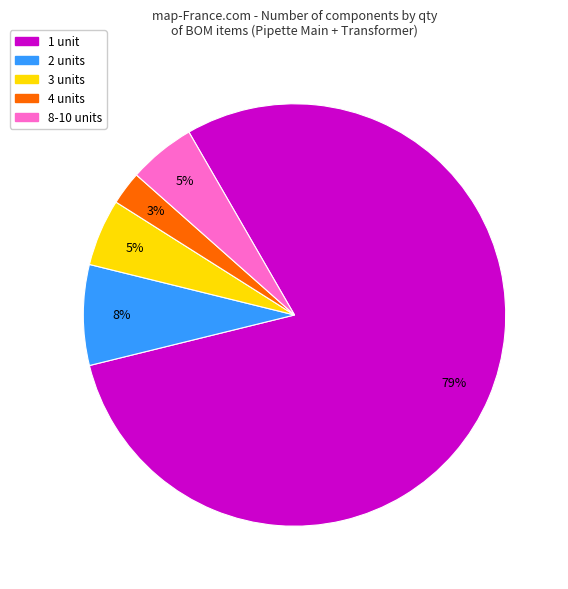

True or false: 8-10 units accounts for 5% of the total.

True